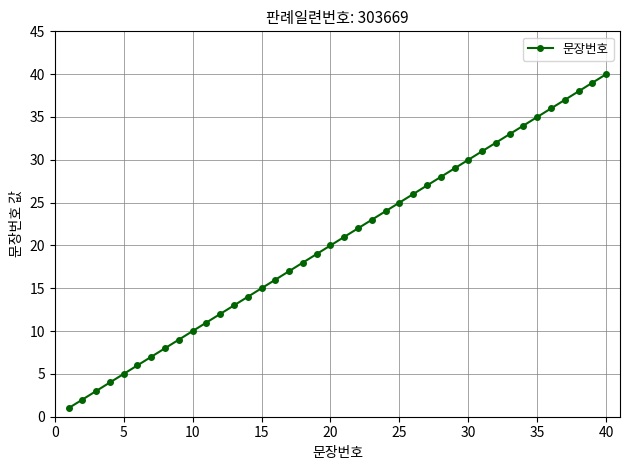

Count the number of data series in this chart.

1